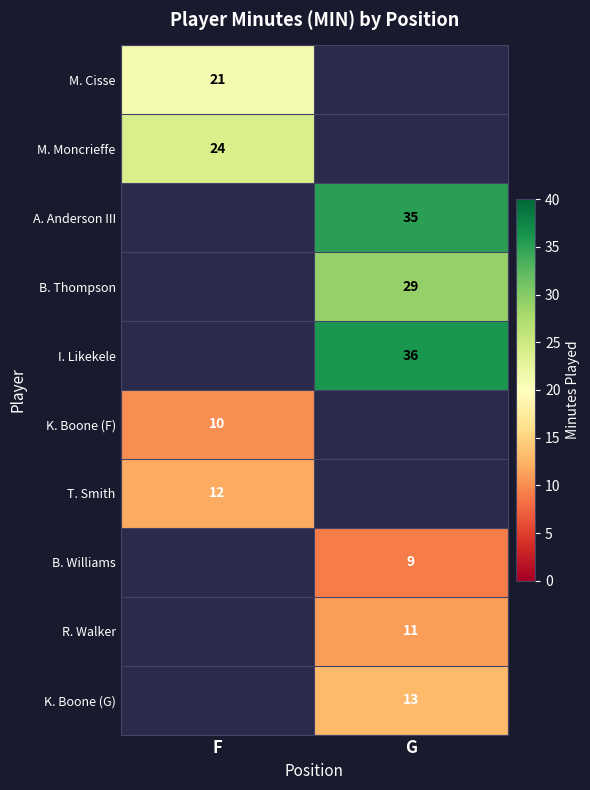

What is the spread (max minus min) of values at F?

14.0